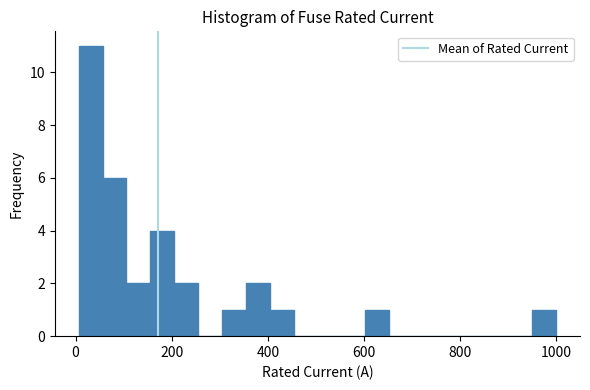

Around what value on the x-axis is the tallest bar? Give the approximate position of its centre, as read against the axis.

40